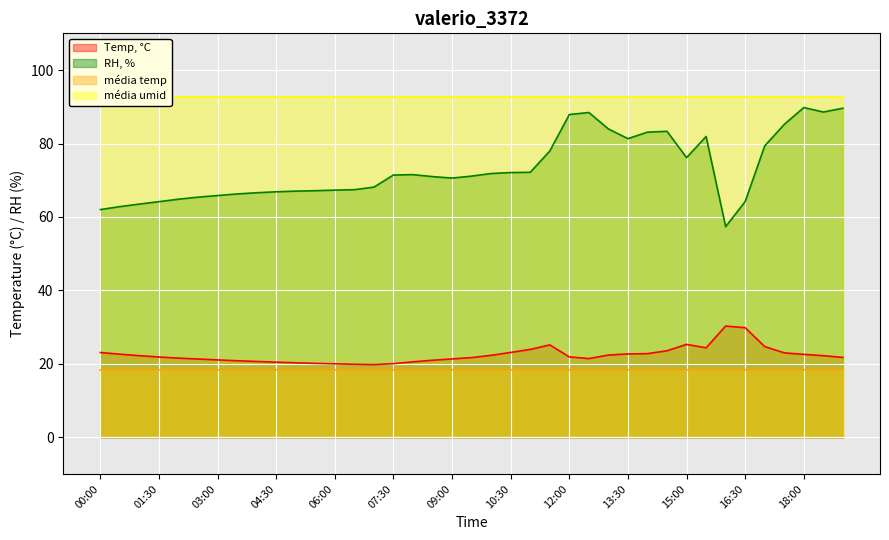

The value of Temp, °C at 06:00 is 12.5. True or false?

False